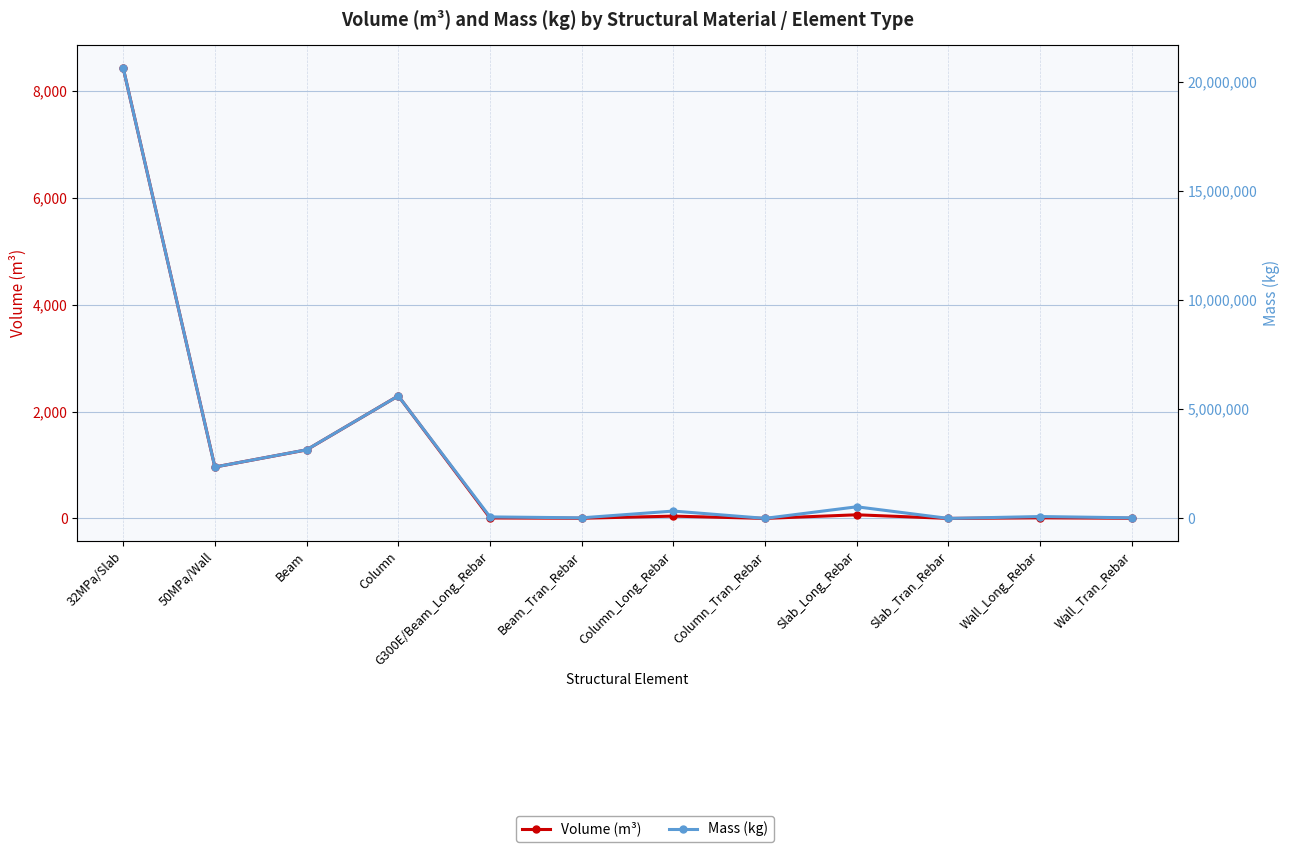

How many lines are shown in the chart?

2